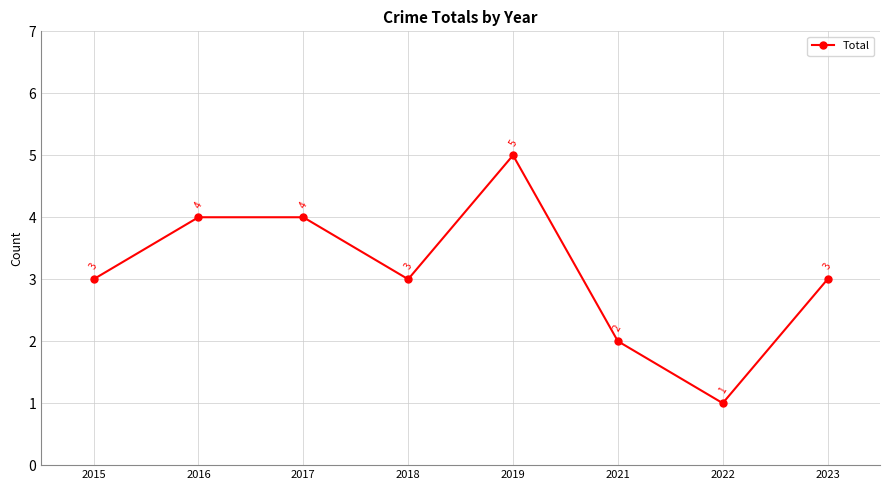

Read the value at 2016.

4